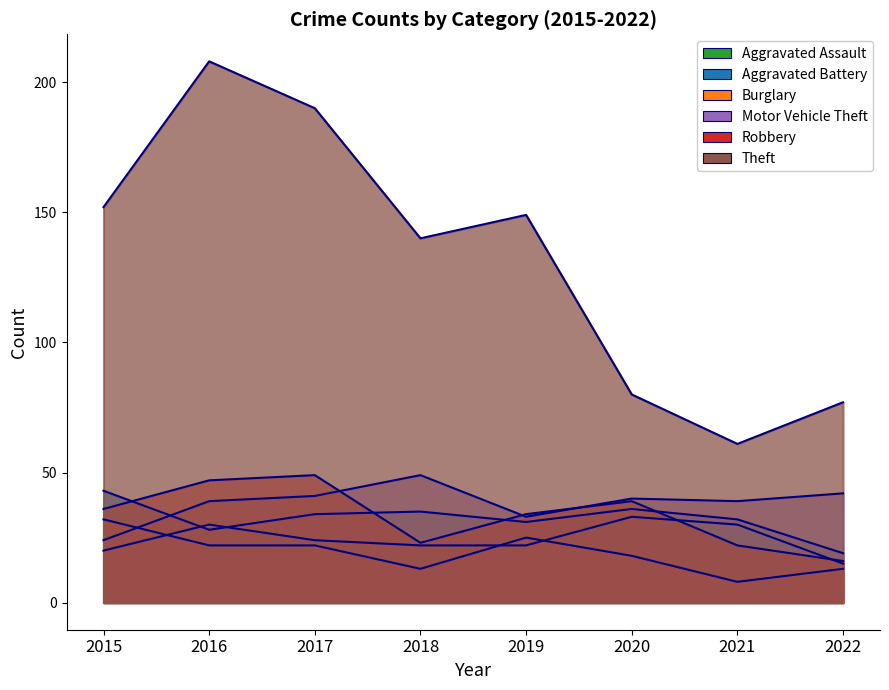

What is the difference between the Aggravated Assault values at 2017 and 2020?

9